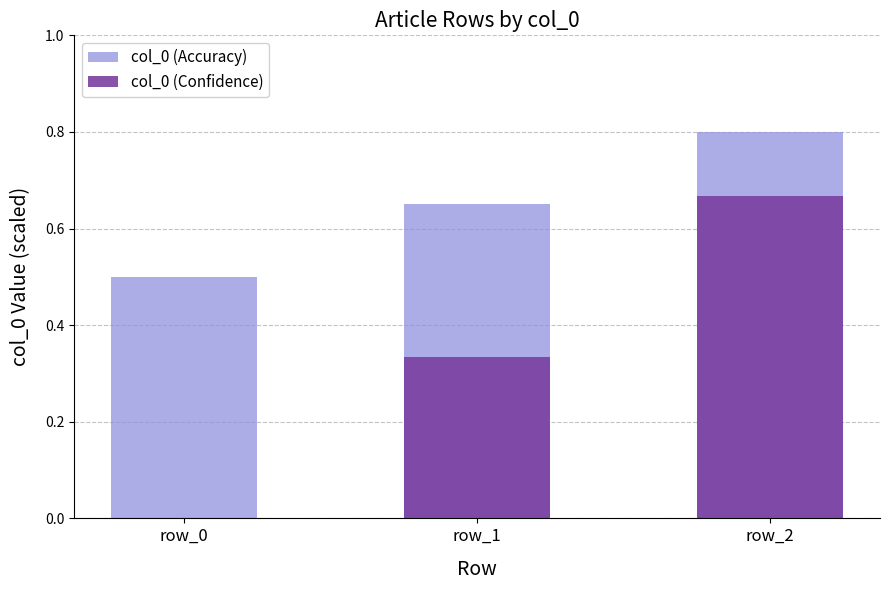

What is the sum of all col_0 (Accuracy) values?

2.0